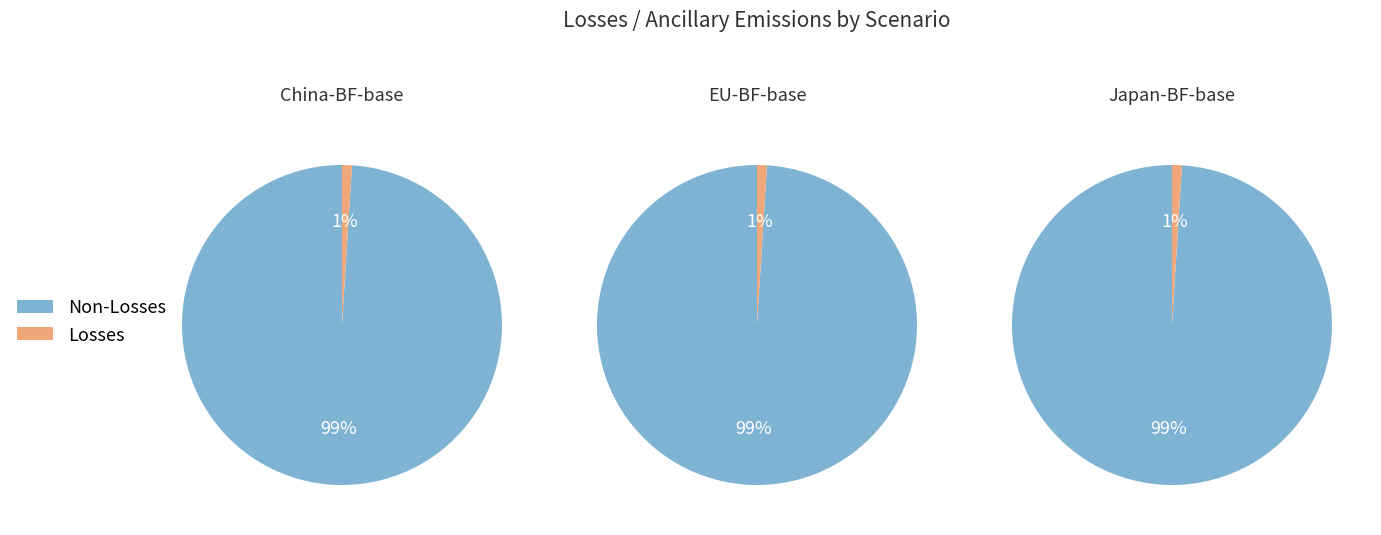

Is EU-BF-C the majority of the pie?

No